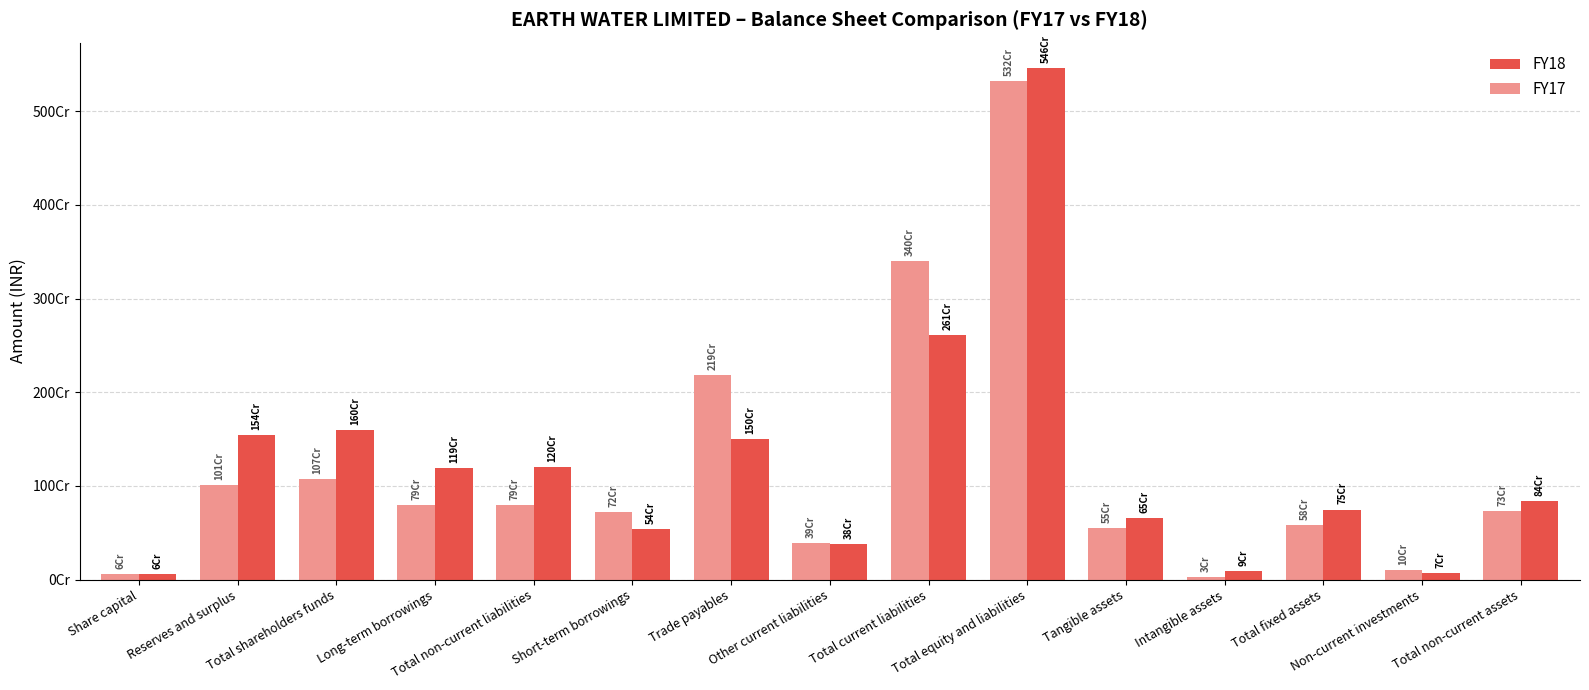

Does the chart contain any negative values?

No